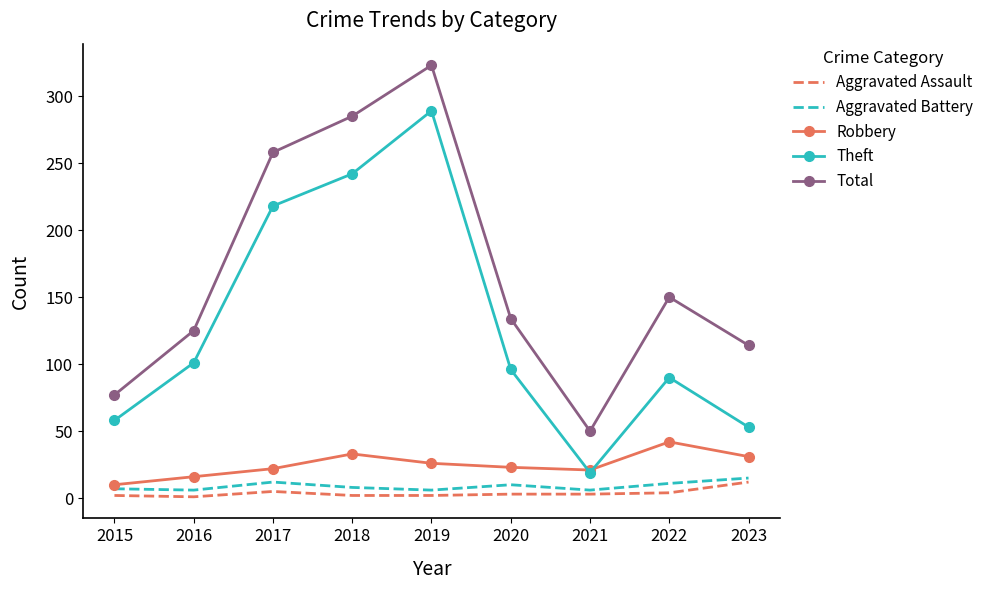

What are all the series names shown in the legend?

Aggravated Assault, Aggravated Battery, Robbery, Theft, Total